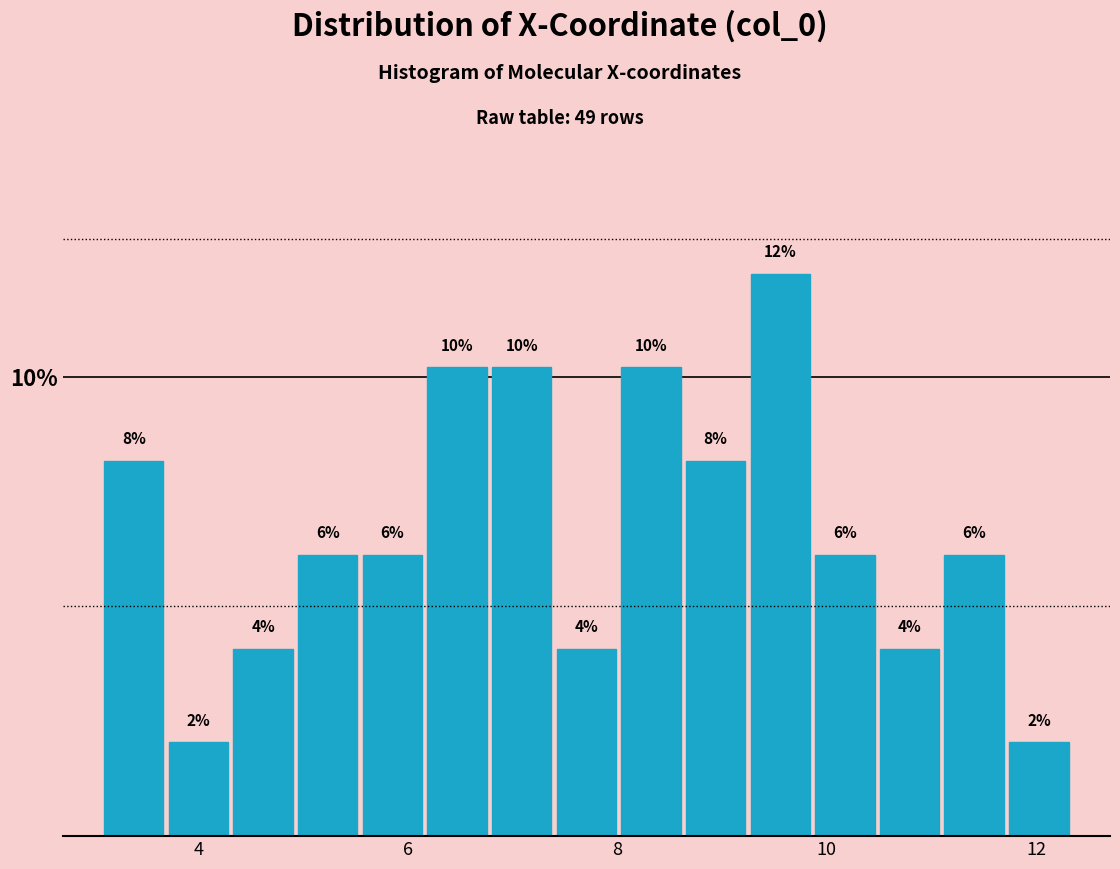

Around what value on the x-axis is the tallest bar? Give the approximate position of its centre, as read against the axis.

9.6